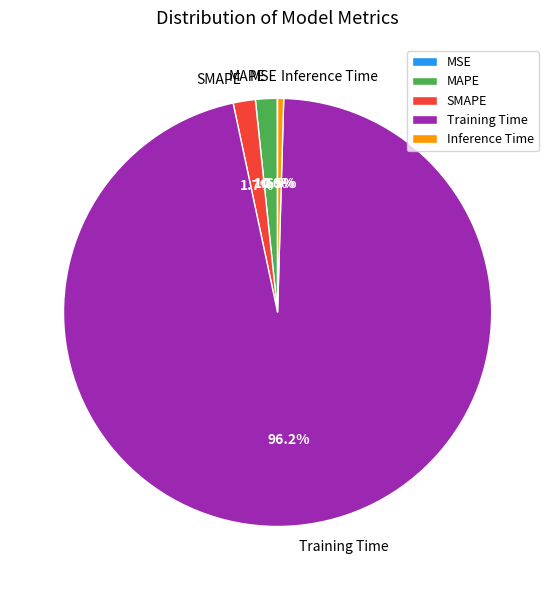

Is it true that Training Time is 96% of the pie?

True